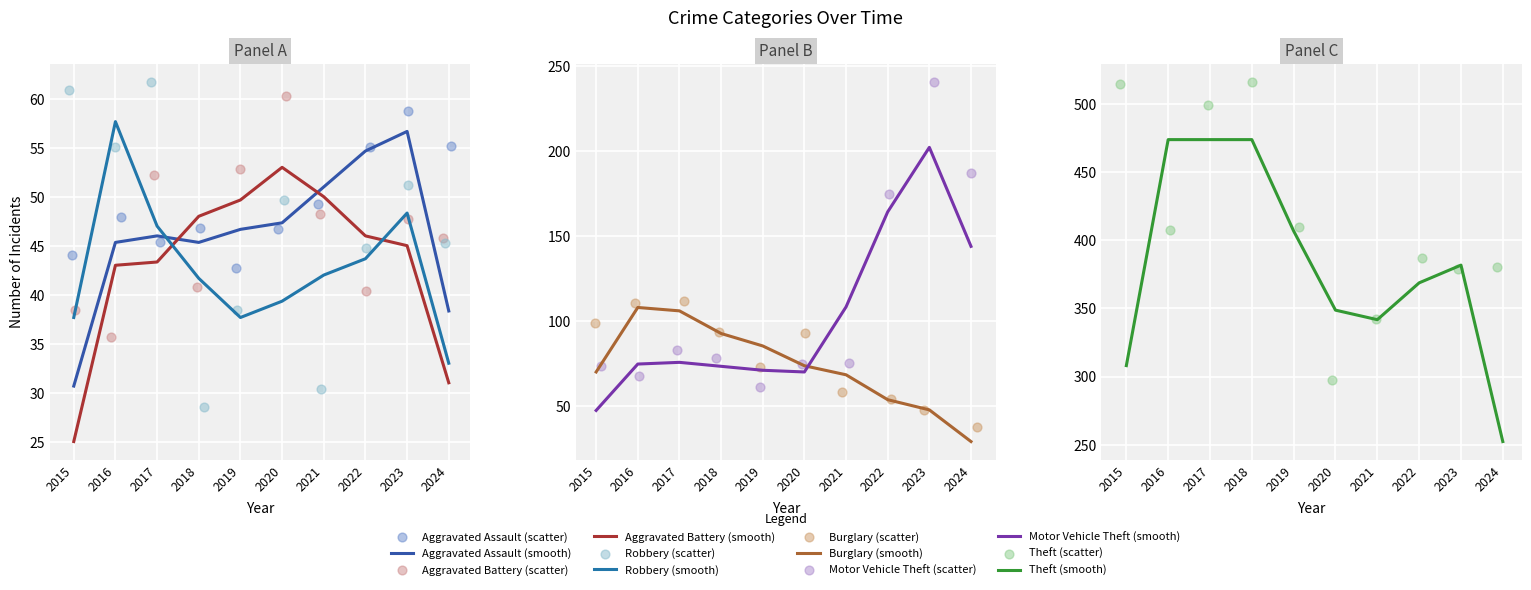

Which series contains the lowest Y value?

Robbery